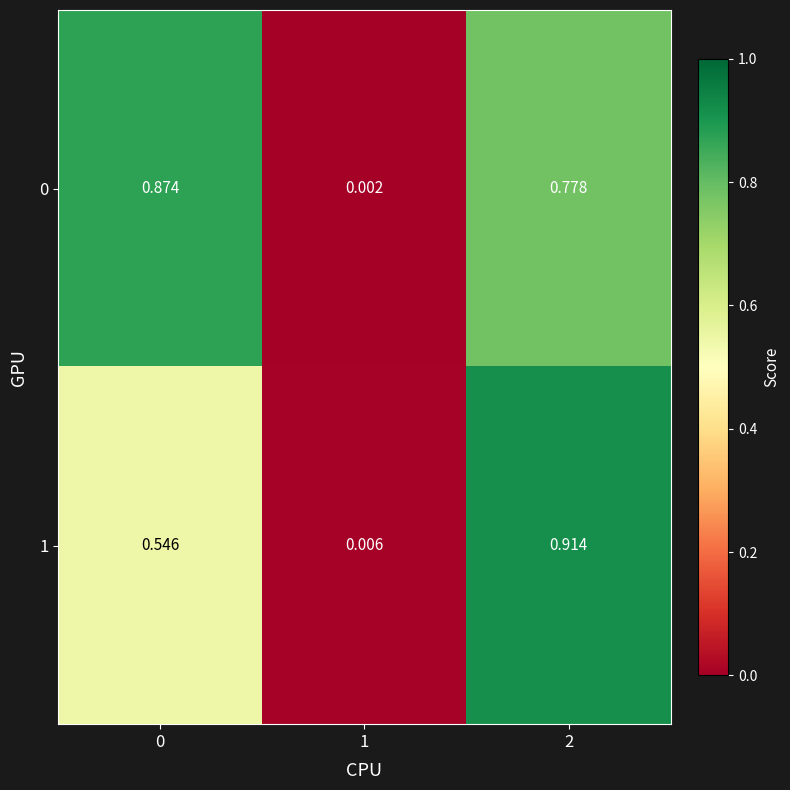

Is the value of 1 at 2 greater than the value of 0 at 1?

Yes